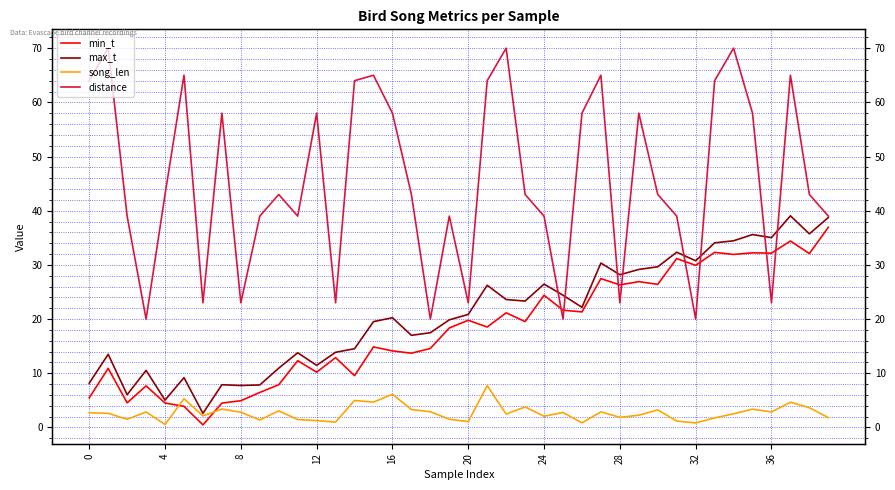

What is the lowest value of the distance series?

20.0